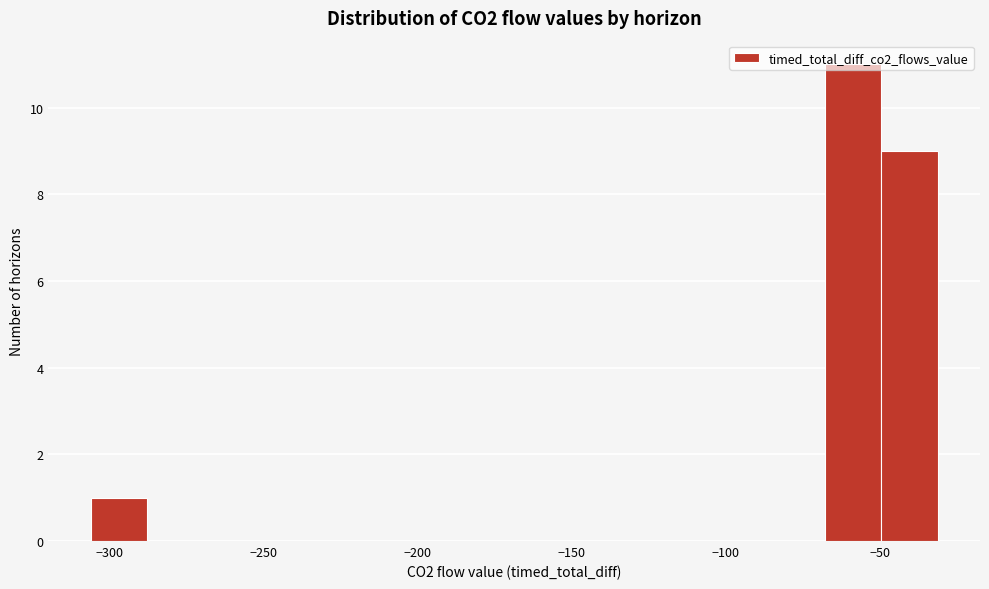

Around what value on the x-axis is the tallest bar? Give the approximate position of its centre, as read against the axis.

-60